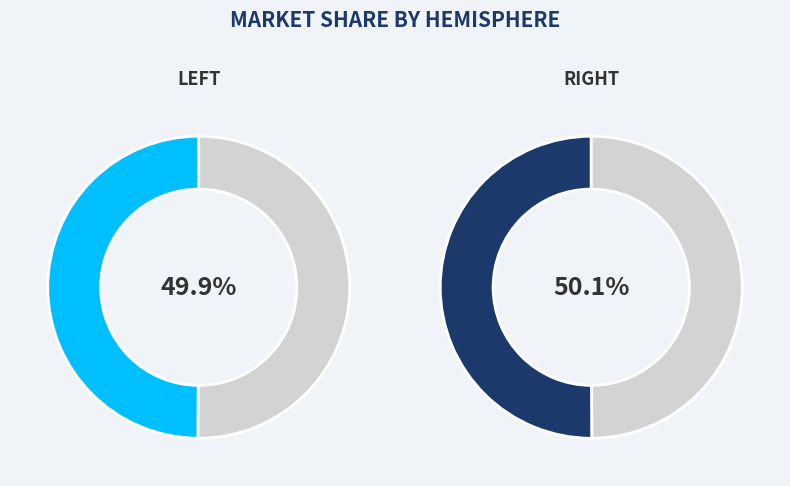

Count the number of slices in the pie.

2